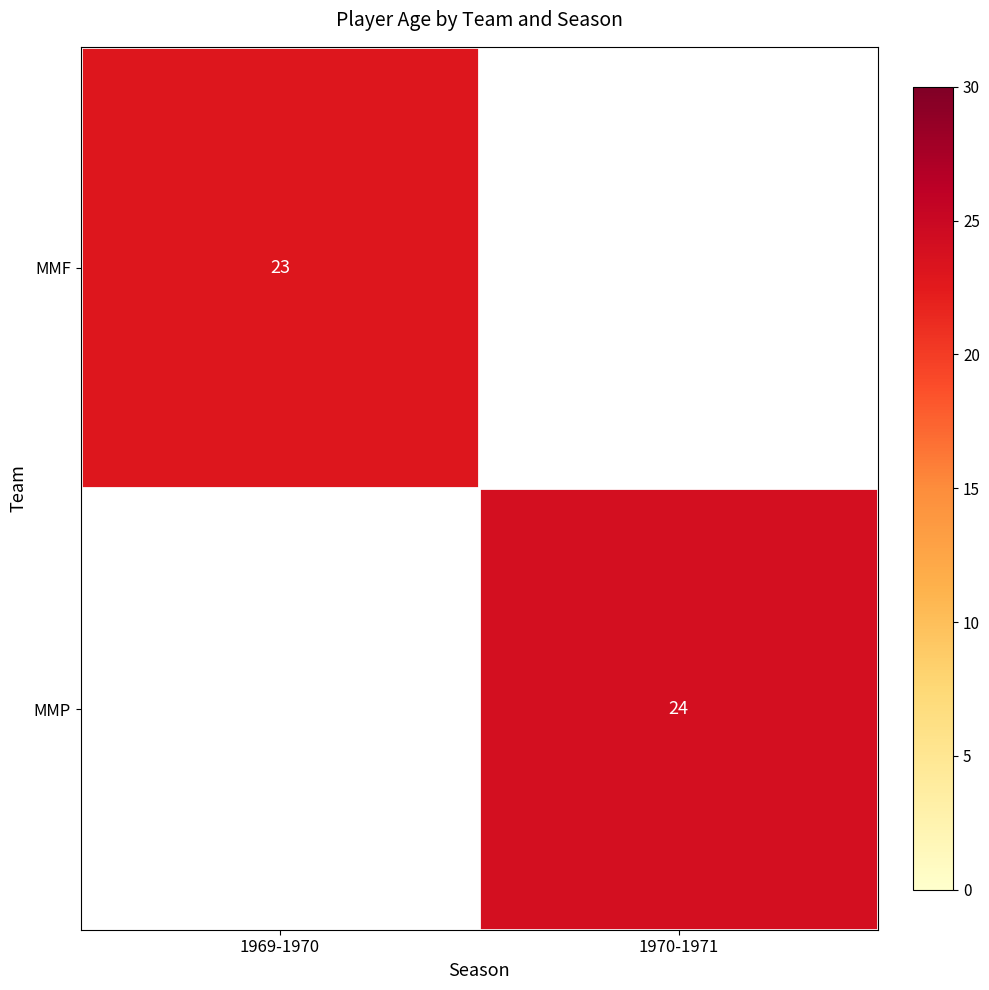

True or false: MMF has a value of 23 at 1969-1970.

True